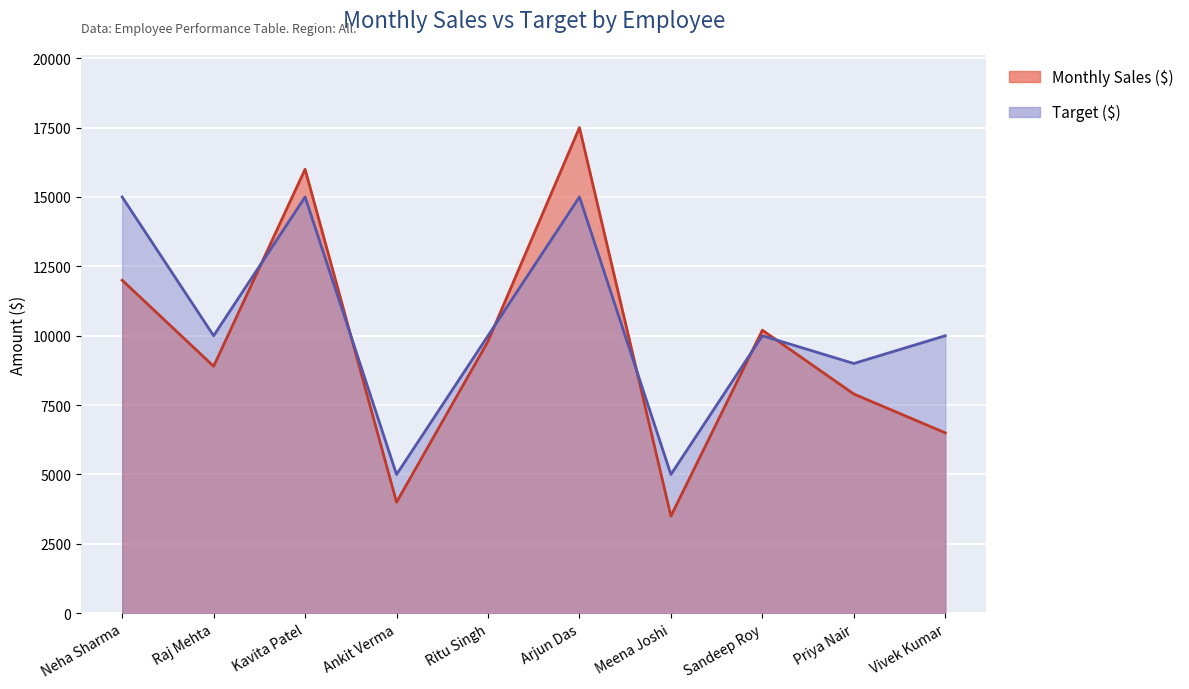

Reading right to left, list all the values displayed in this chart.

Monthly Sales ($): Vivek Kumar=6500	Priya Nair=7900	Sandeep Roy=10200	Meena Joshi=3500	Arjun Das=17500	Ritu Singh=9800	Ankit Verma=4000	Kavita Patel=16000	Raj Mehta=8900	Neha Sharma=12000
Target ($): Vivek Kumar=10000	Priya Nair=9000	Sandeep Roy=10000	Meena Joshi=5000	Arjun Das=15000	Ritu Singh=10000	Ankit Verma=5000	Kavita Patel=15000	Raj Mehta=10000	Neha Sharma=15000